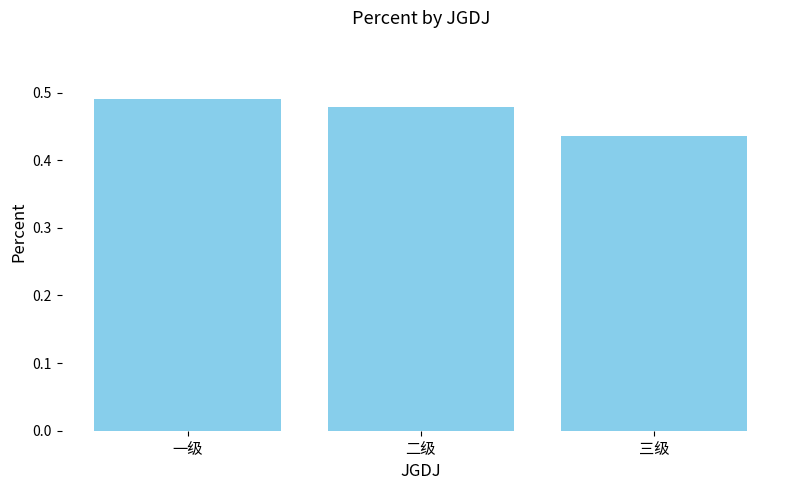

At which label is the value closest to 0?

三级